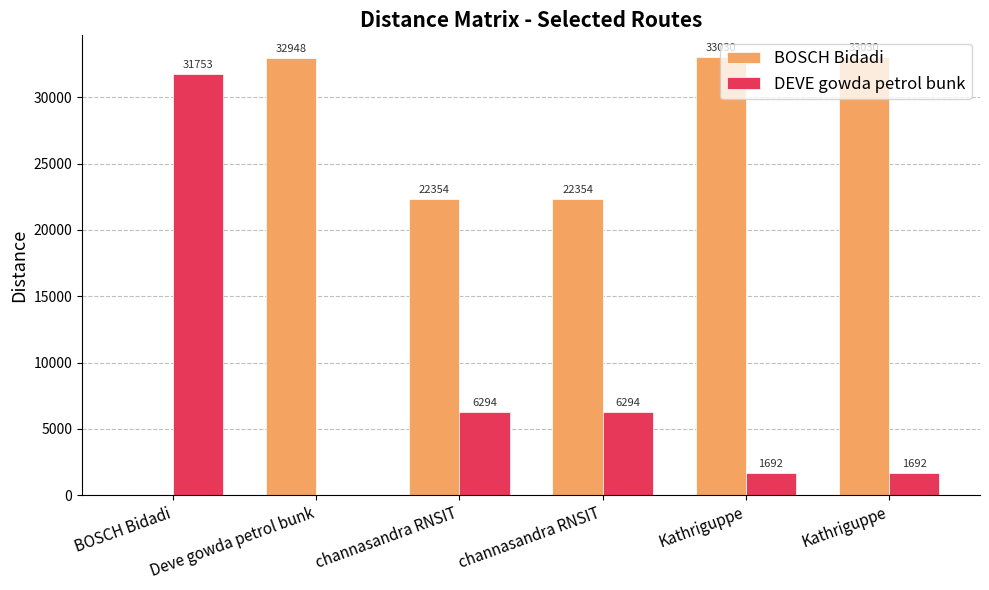

How many values in BOSCH Bidadi are above zero?

5